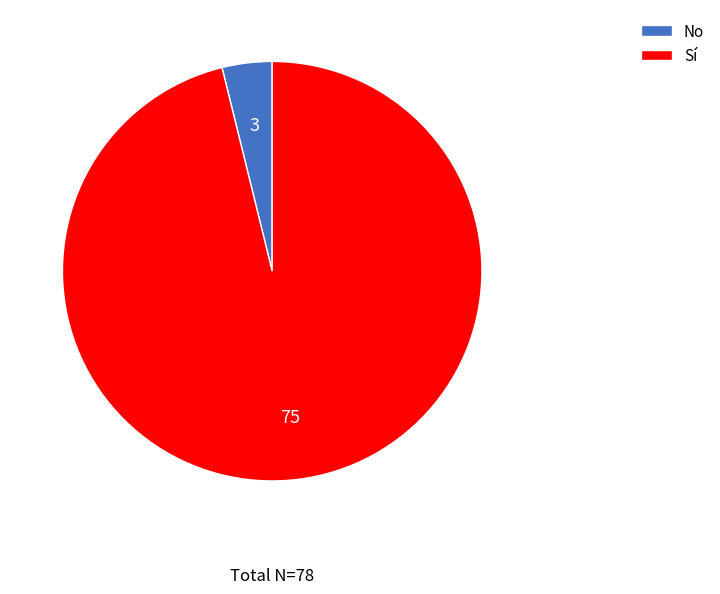

Combined, do No and Sí account for over 50%?

Yes